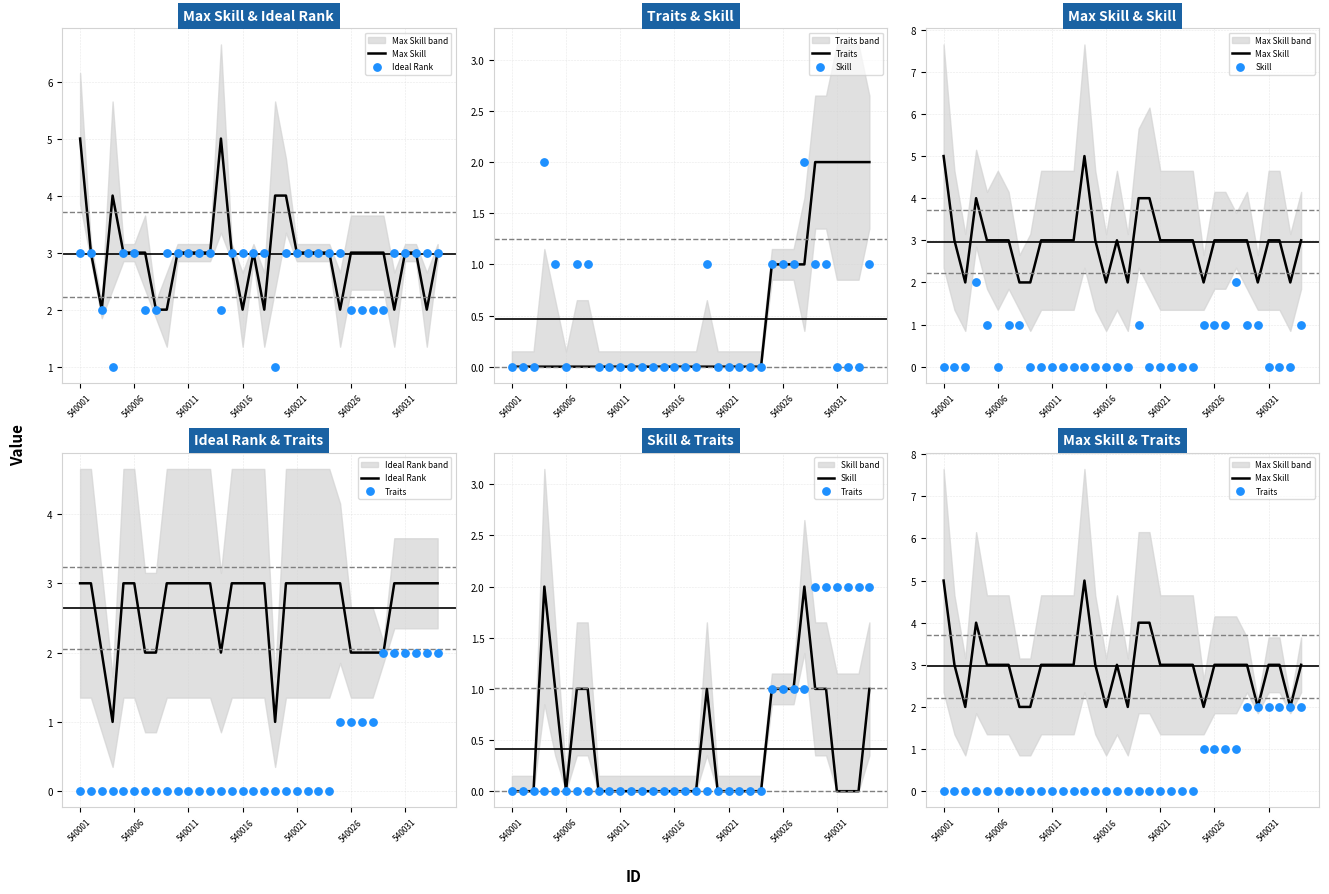

At how many categories does at least one series exceed 3?

5